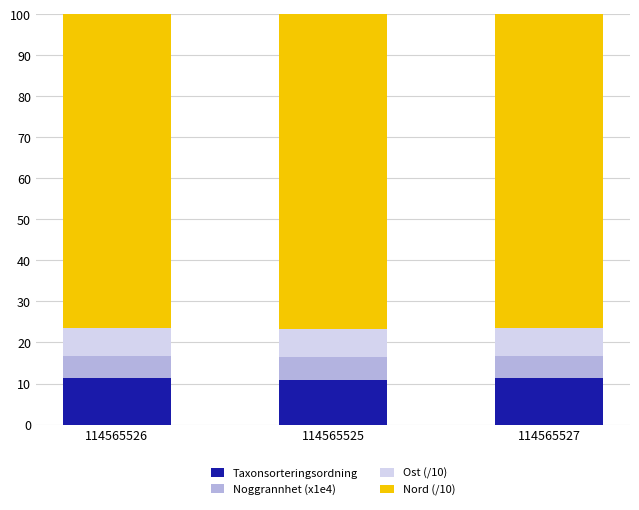

True or false: Taxonsorteringsordning has a value of 10.8 at 114565525.

True